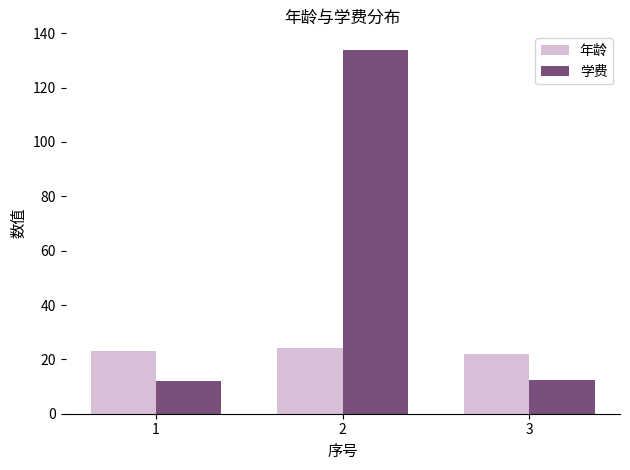

Which series has the largest total across all categories?

学费